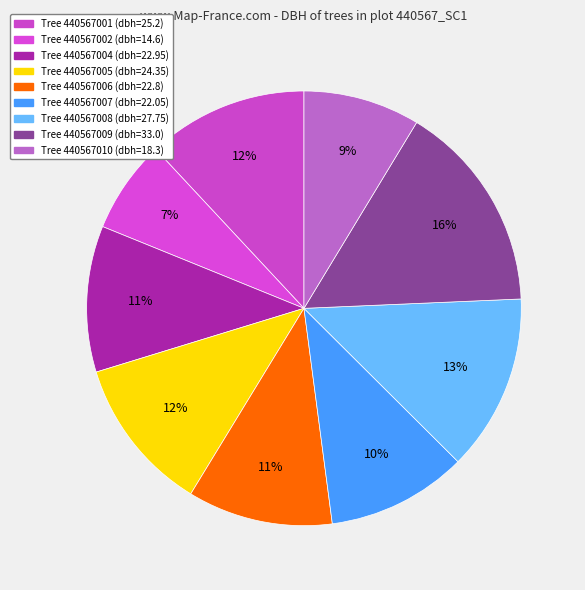

What is the smallest slice in the pie chart?

440567002